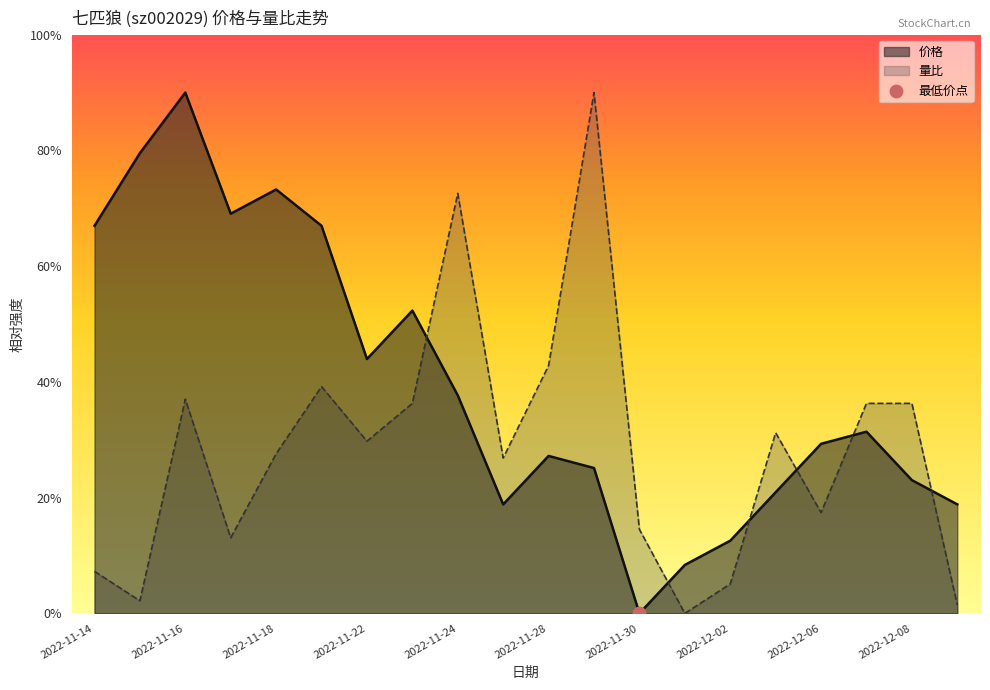

At how many categories does at least one series exceed 0?

20